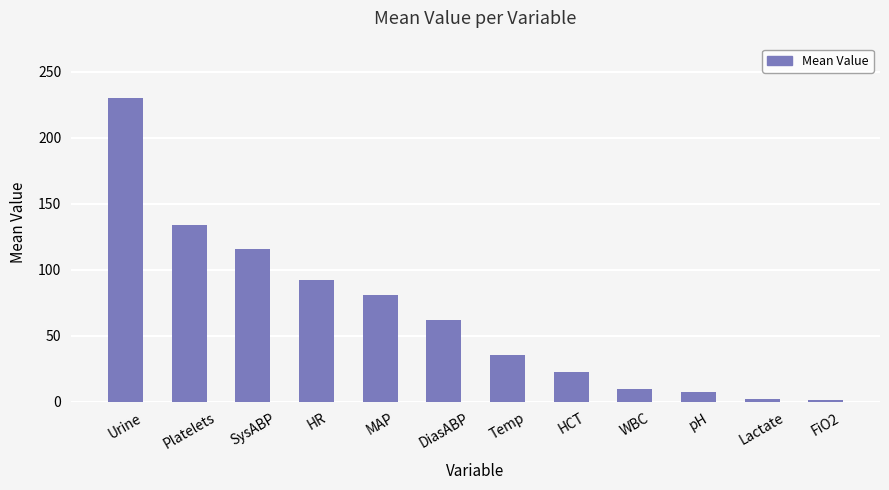

The value at Platelets is 134.0. True or false?

True